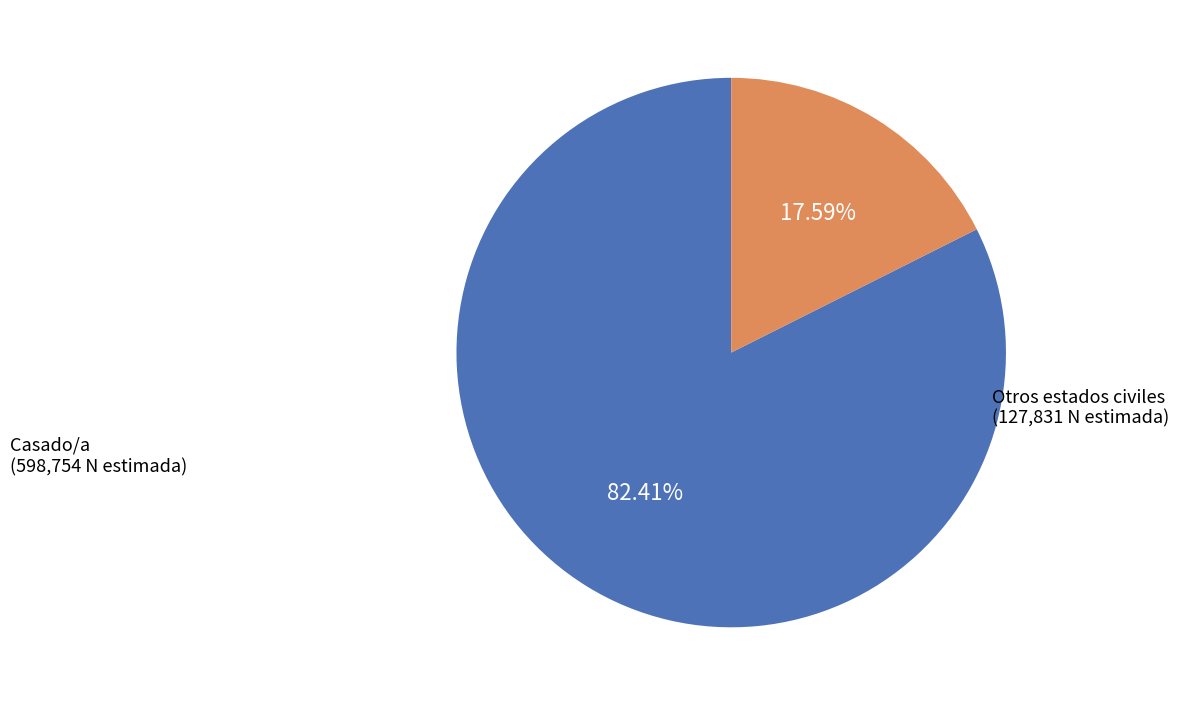

Count the number of slices in the pie.

2